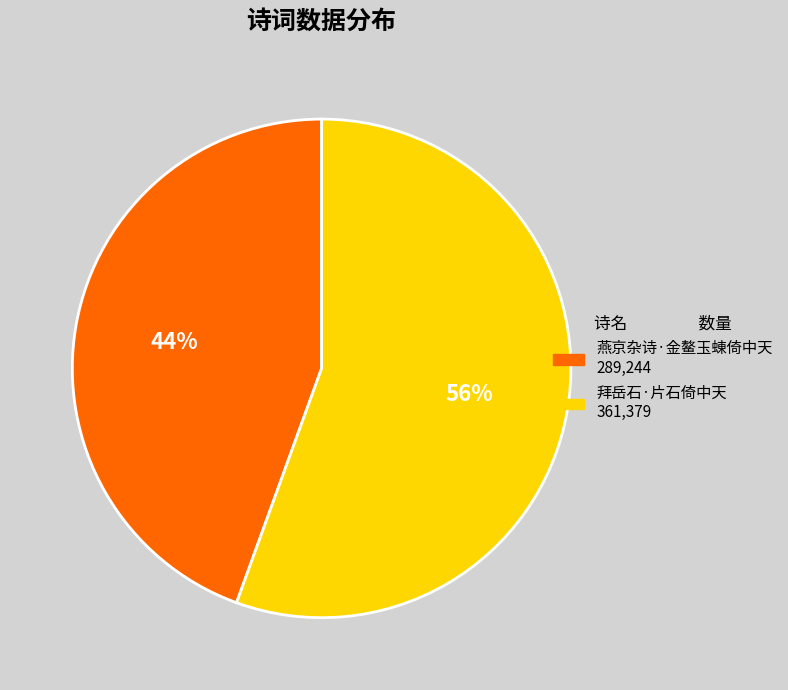

Rank the categories by value from lowest to highest.

燕京杂诗·金鳌玉蝀倚中天, 拜岳石·片石倚中天